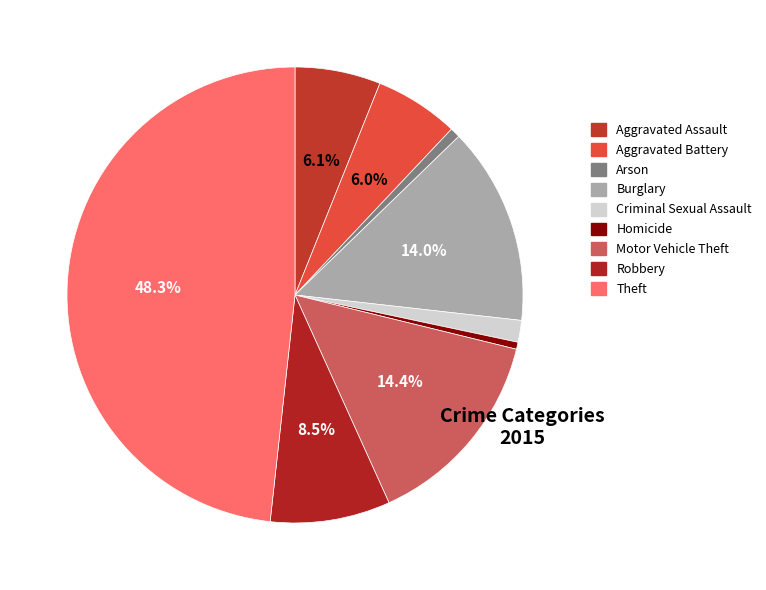

Approximately how many times larger is the value at Aggravated Battery compared to Motor Vehicle Theft?

0.4